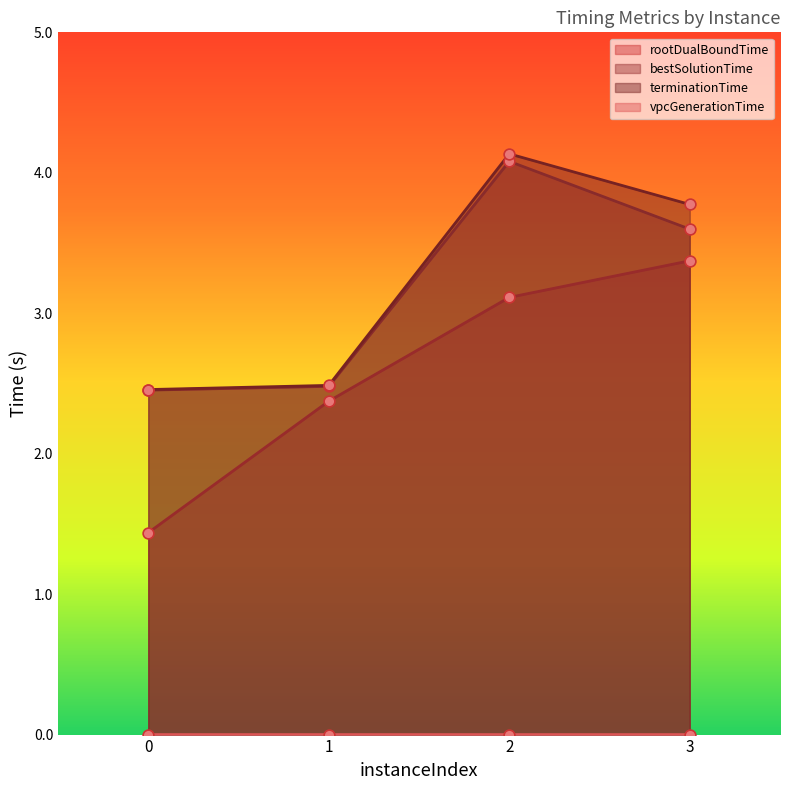

Which series reaches the minimum Y coordinate?

vpcGenerationTime